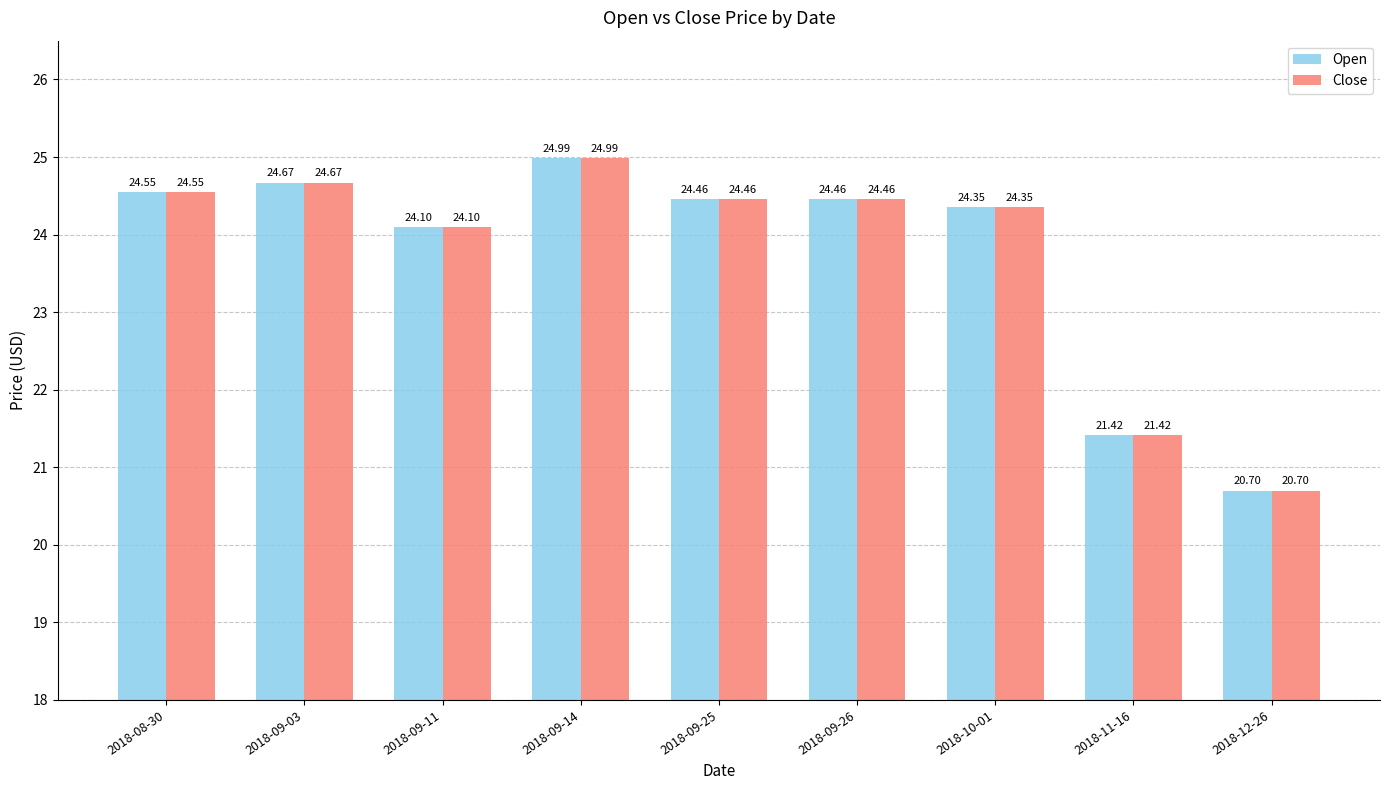

What is the label of the 8th bar from the right?

2018-09-03